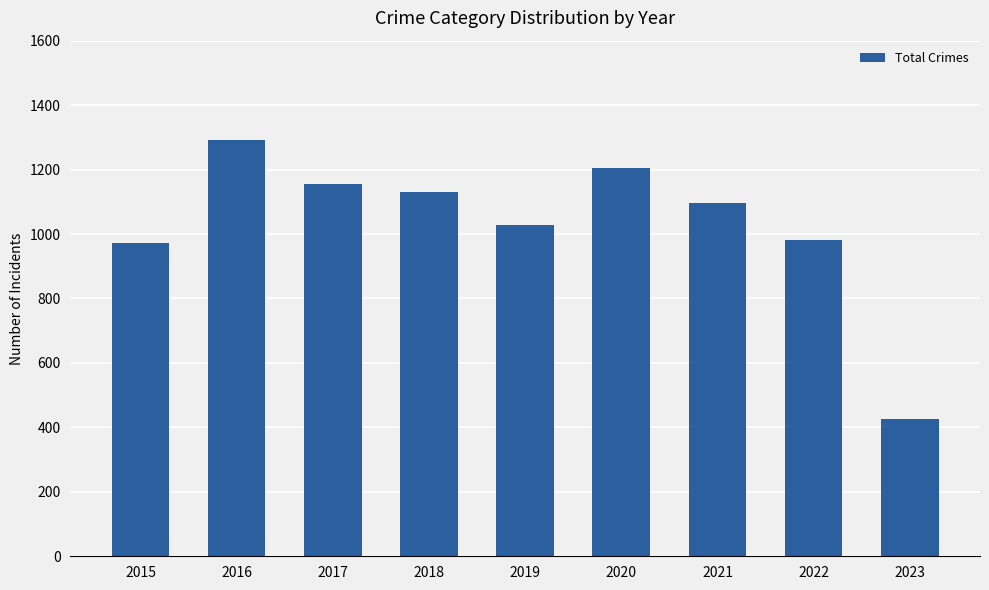

What is the greatest value displayed?

1293